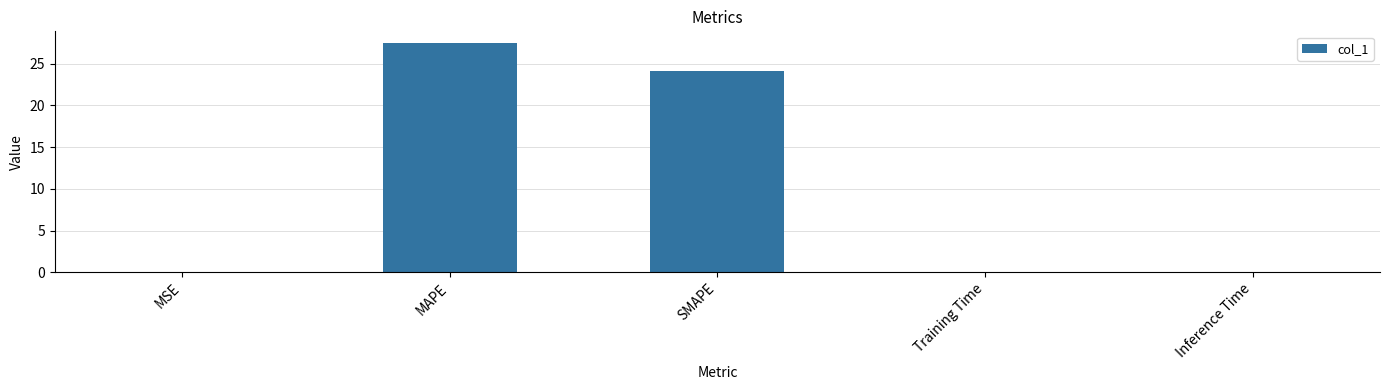

Are the bars grouped side by side (vs. stacked)?

No